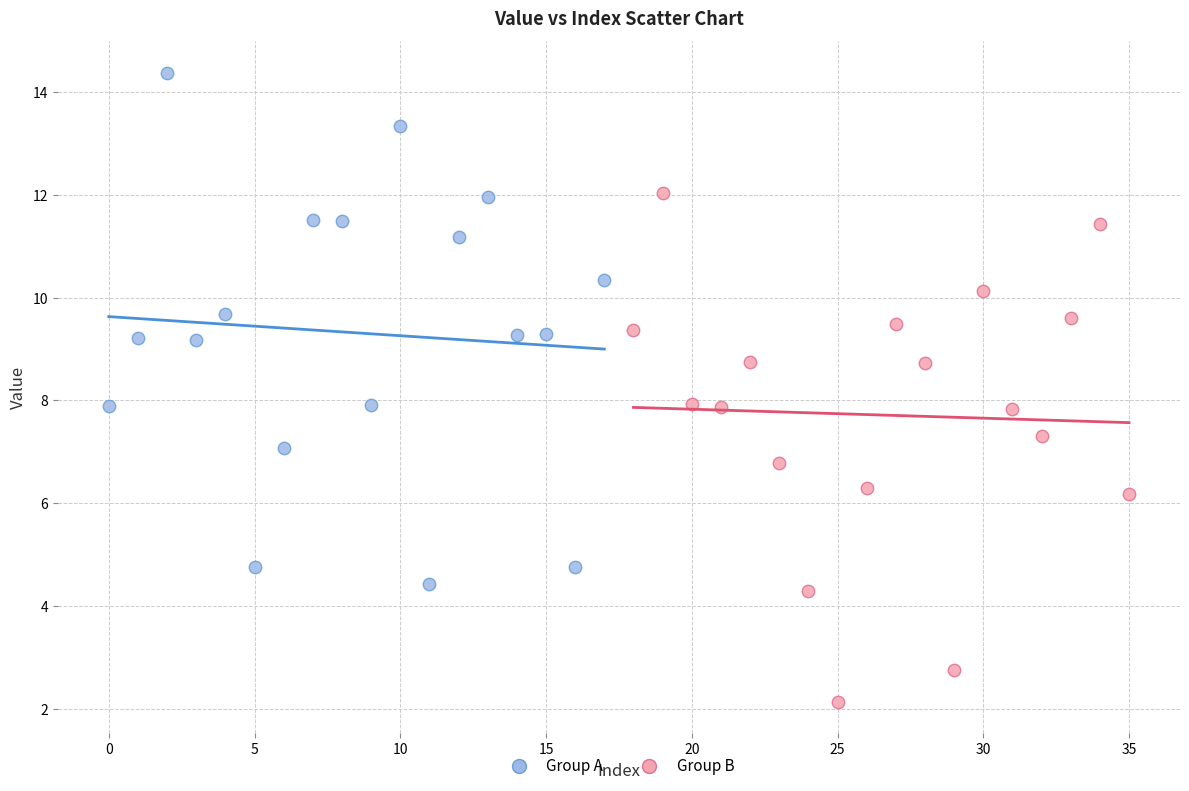

Which series reaches the minimum Y coordinate?

Group B